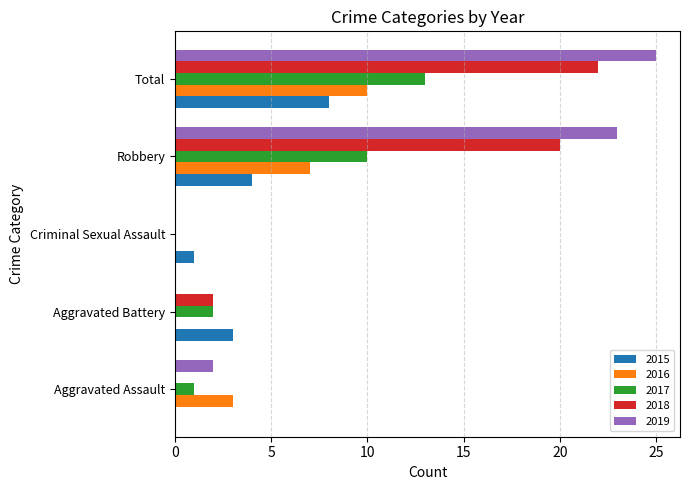

Is the value of 2019 at Aggravated Assault greater than the value of 2016 at Total?

No